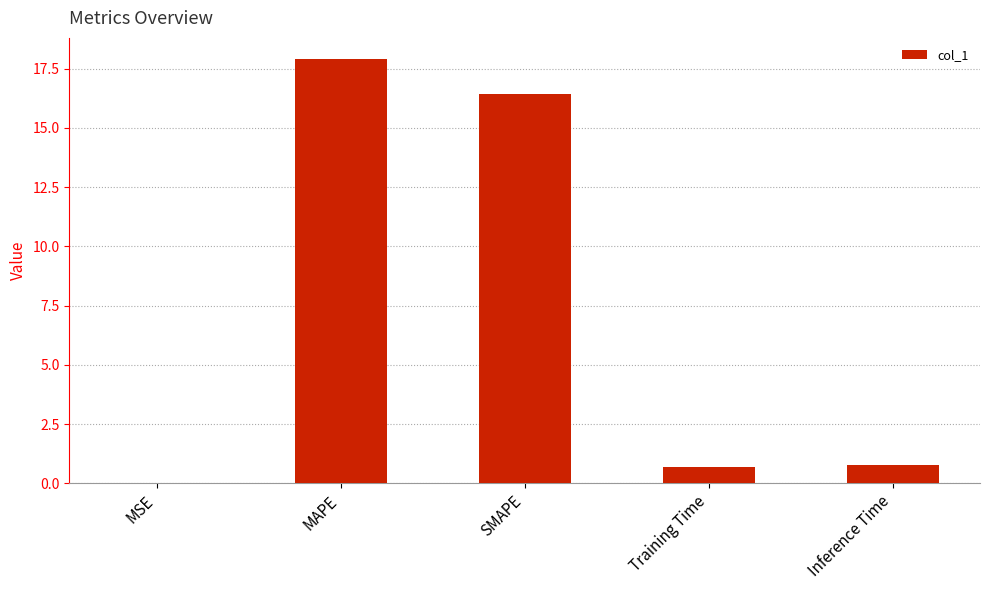

The chart shows a value of 28.3 at MAPE. True or false?

False